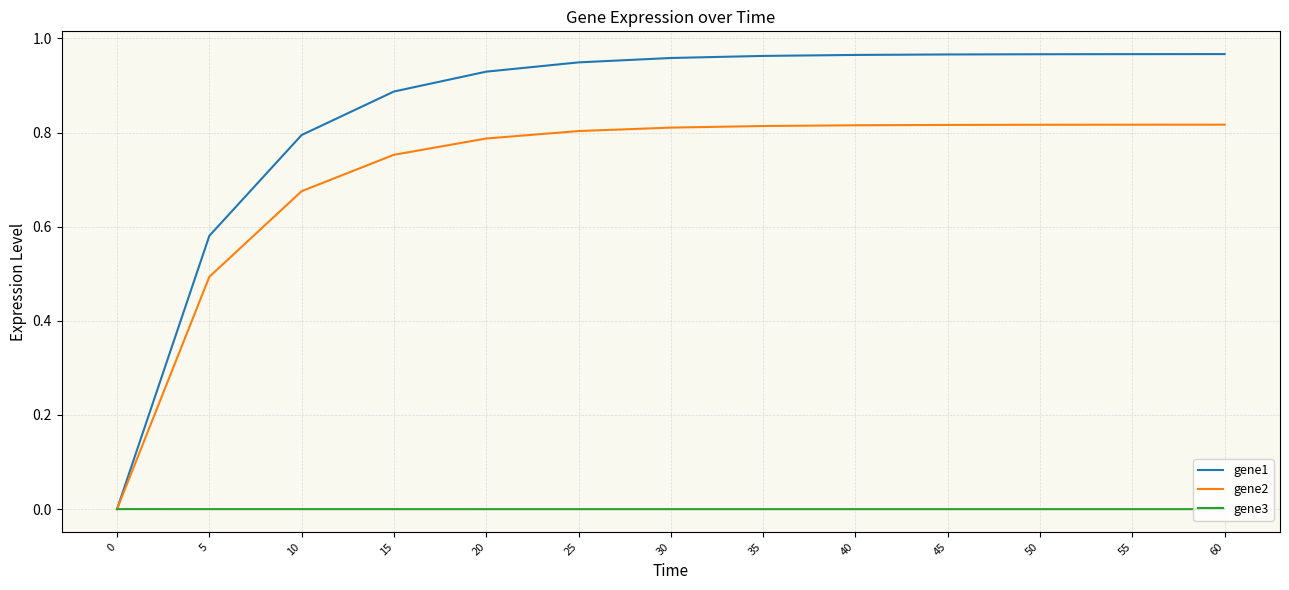

The value of gene1 at 5 is 0.9. True or false?

False